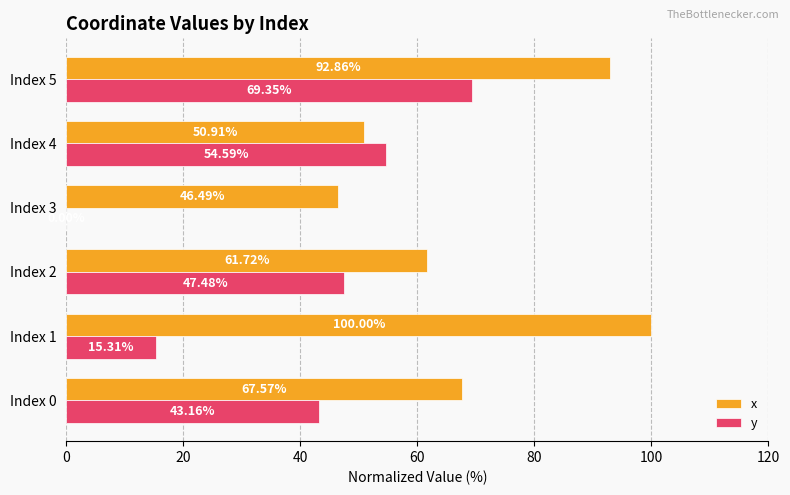

Is the value of x at Index 3 greater than the value of y at Index 0?

Yes